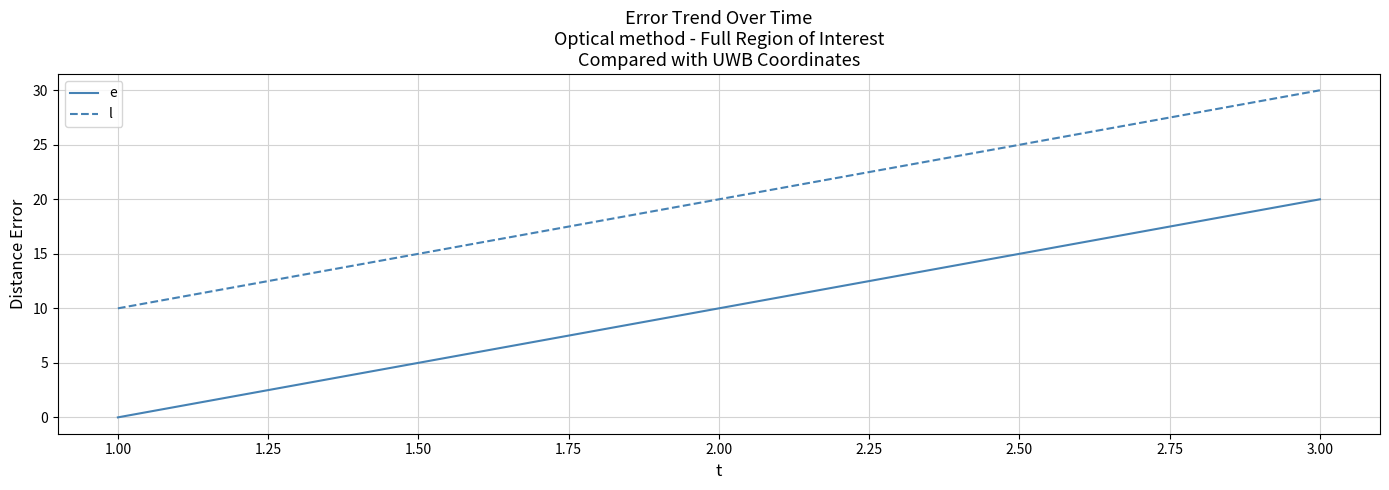

What position from the left is 3.00?

3